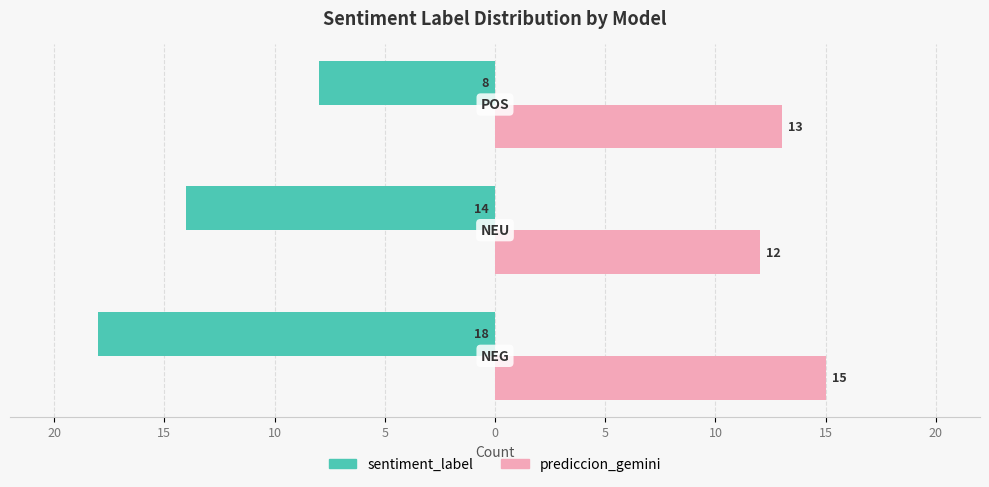

Rank the series by their average value, from lowest to highest.

sentiment_label, prediccion_gemini